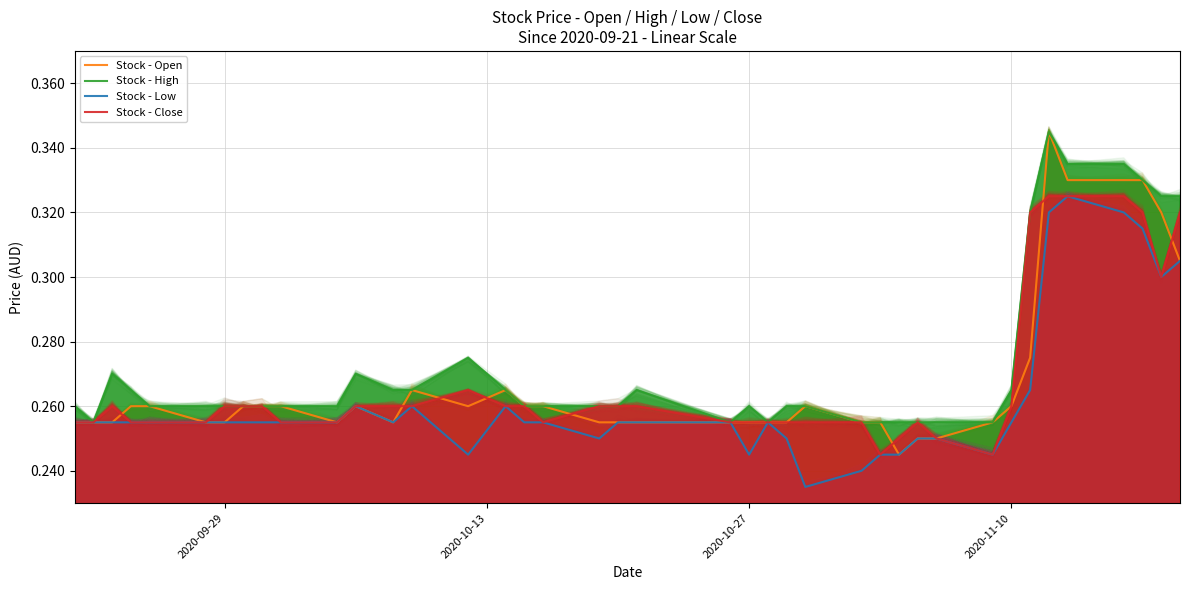

How many lines are shown in the chart?

4